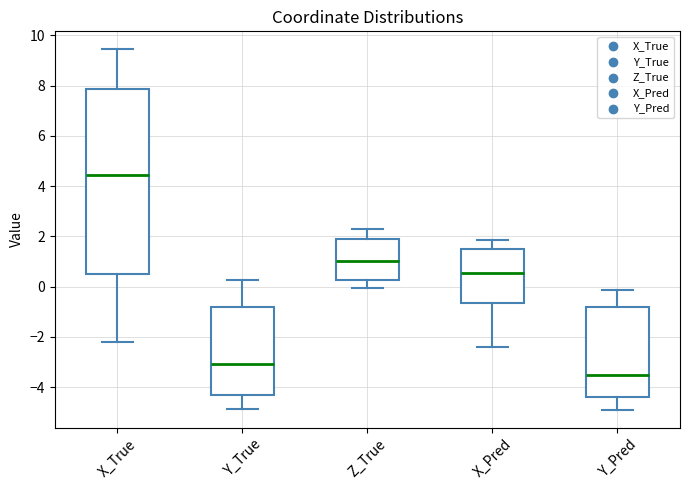

Which box is the tallest, from its lower edge to its upper edge?

X_True